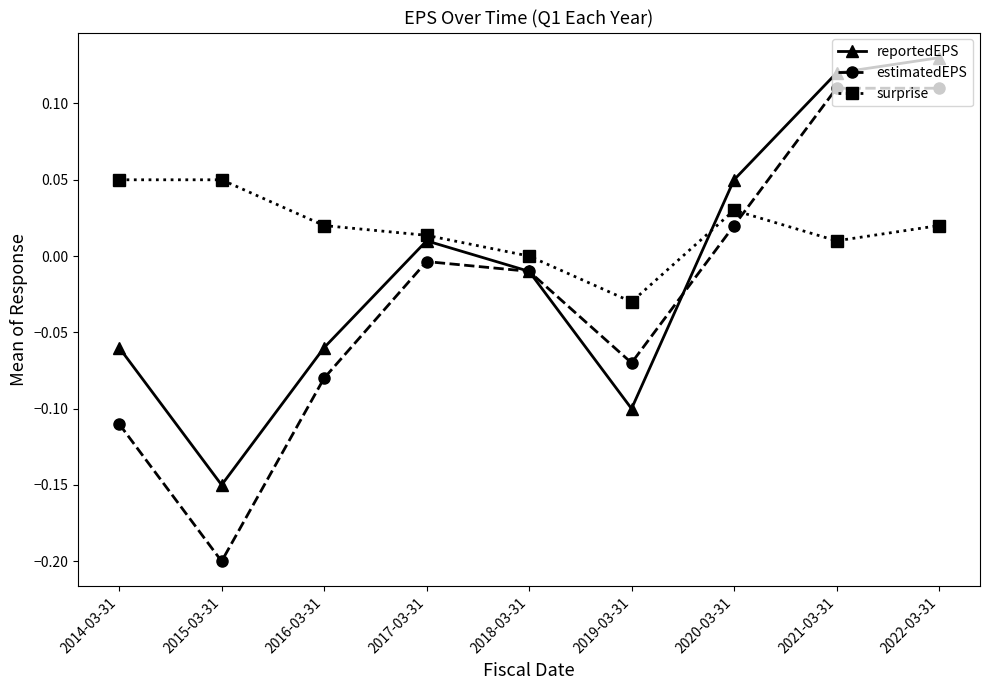

How many surprise values are between 0 and 1?

8